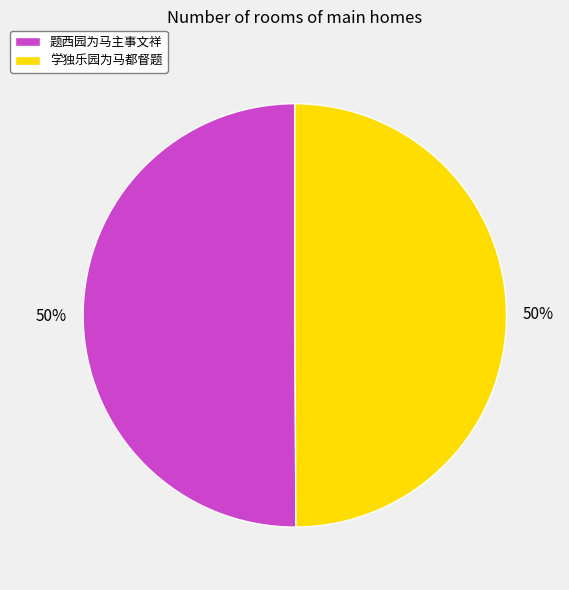

To the nearest percent, what percentage of the pie is 题西园为马主事文祥?

50%